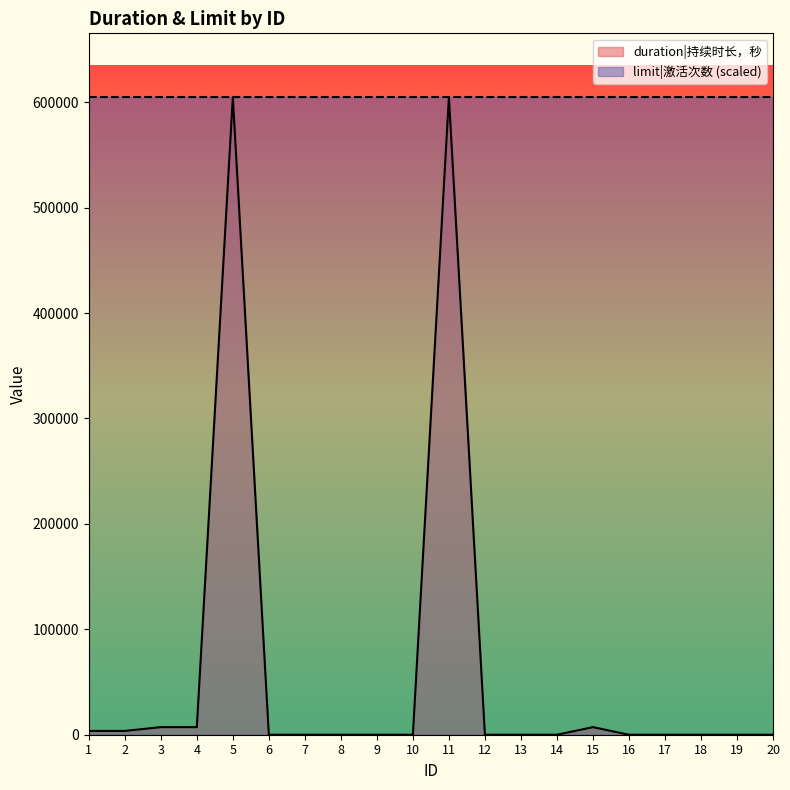

Which category has the highest value across all series?

5